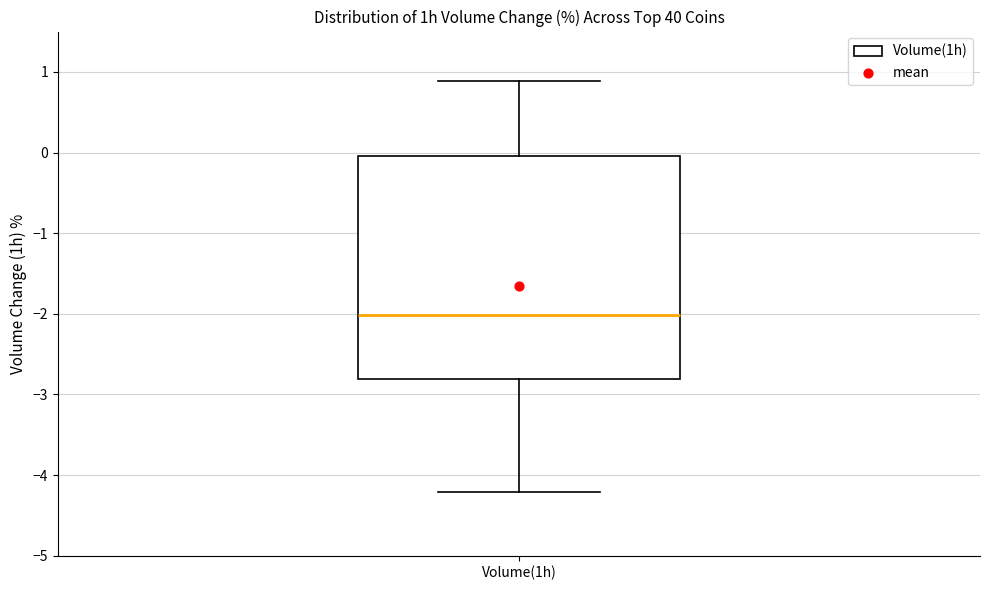

Transcribe this box plot: give where the median line is, the range the box spans, and where the two whiskers end, as read against the y-axis. The values are not printed on the chart, so give them approximately, as read against the axis.

median -2.0, box -2.8 to 0.0, whiskers -4.2 to 0.9